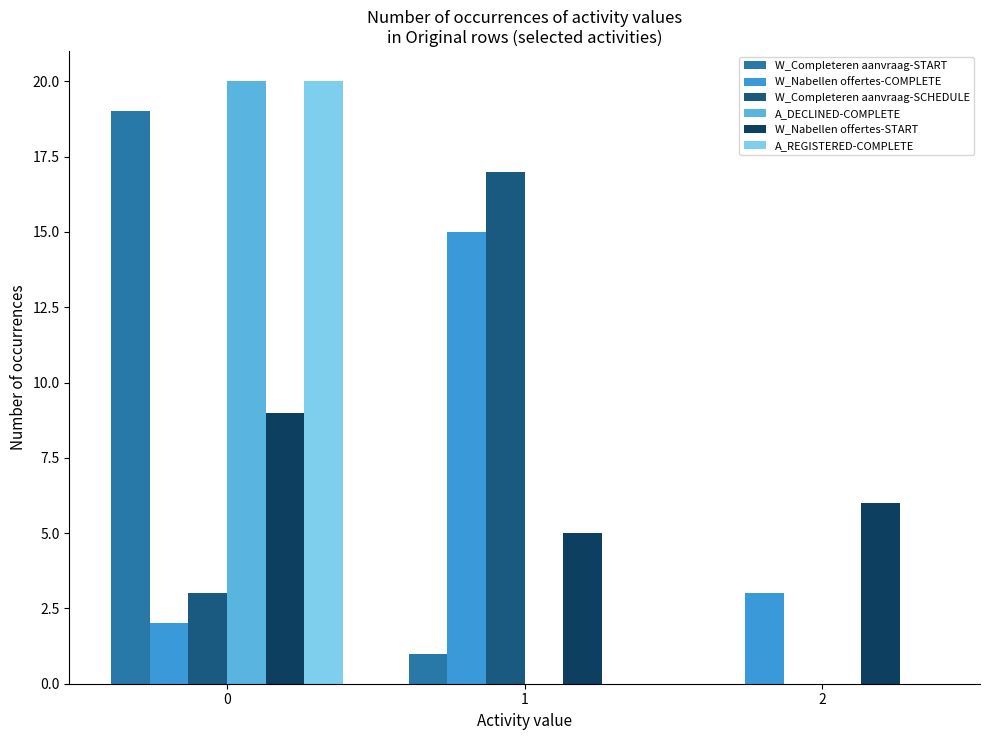

At which label is W_Nabellen offertes-COMPLETE closest to 8?

2